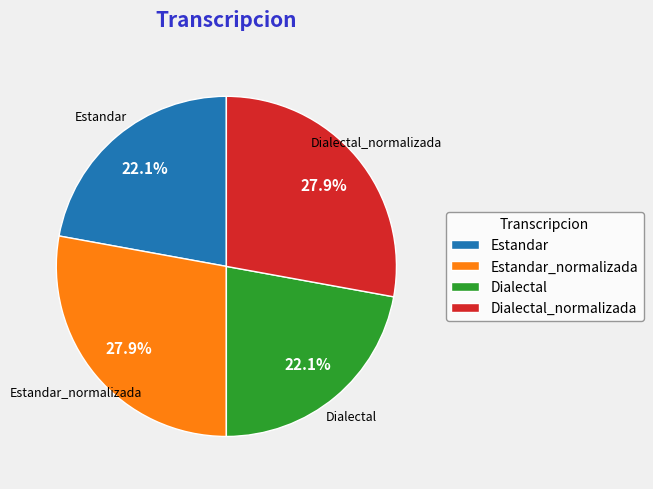

Approximately how many times larger is the value at Dialectal_normalizada compared to Dialectal?

1.3